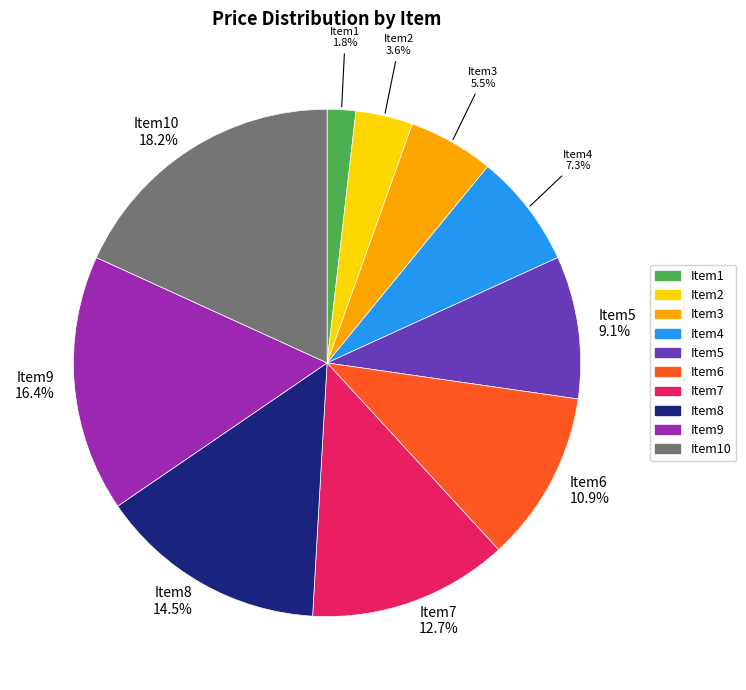

Is there a majority slice in this chart?

No